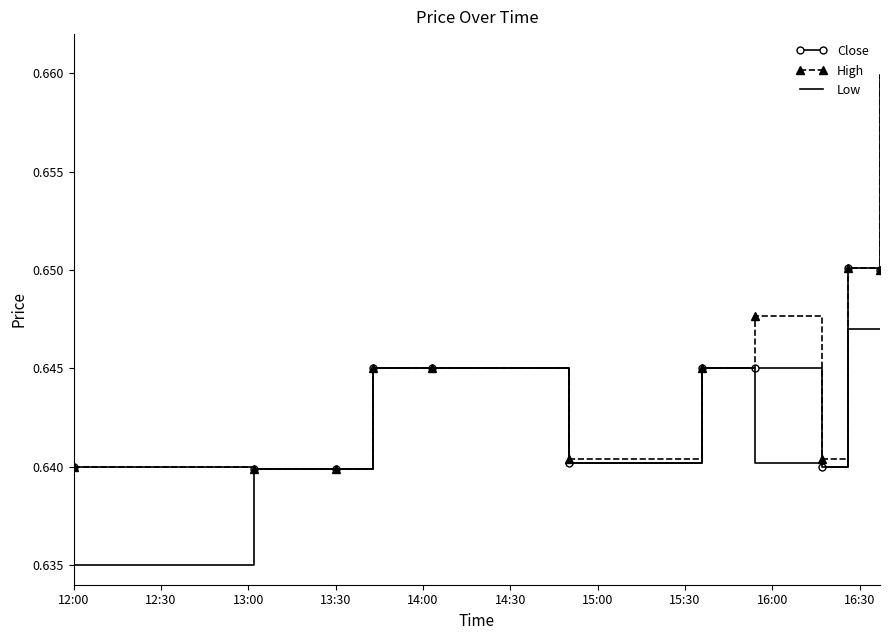

What are all the series names shown in the legend?

Close, High, Low